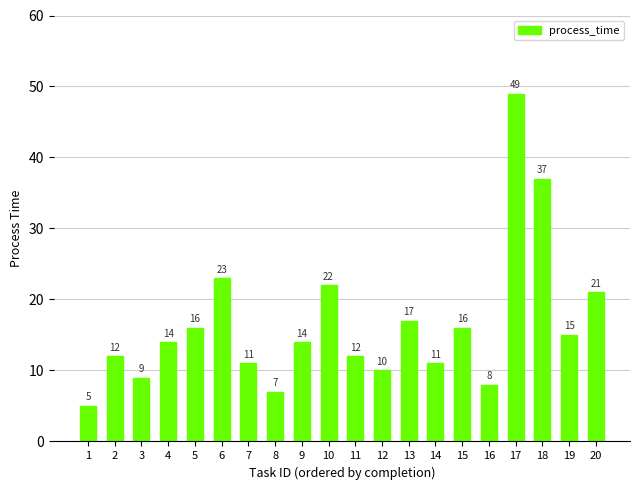

Are the bars grouped side by side (vs. stacked)?

No